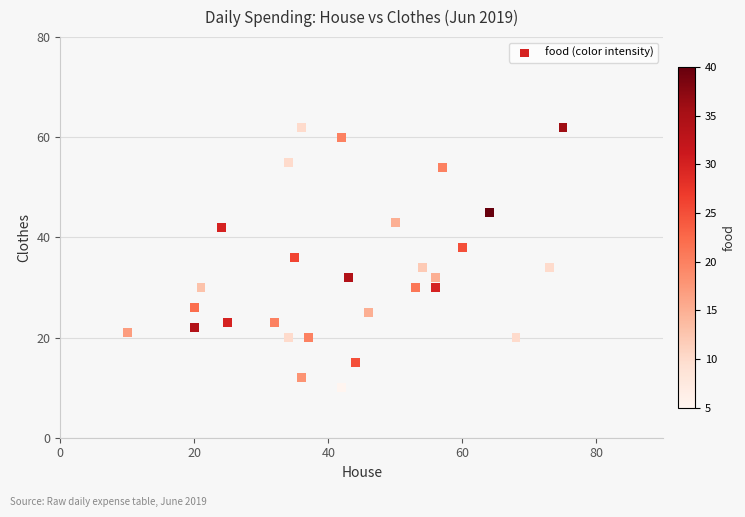

What is the range of Y values (max minus min)?

52